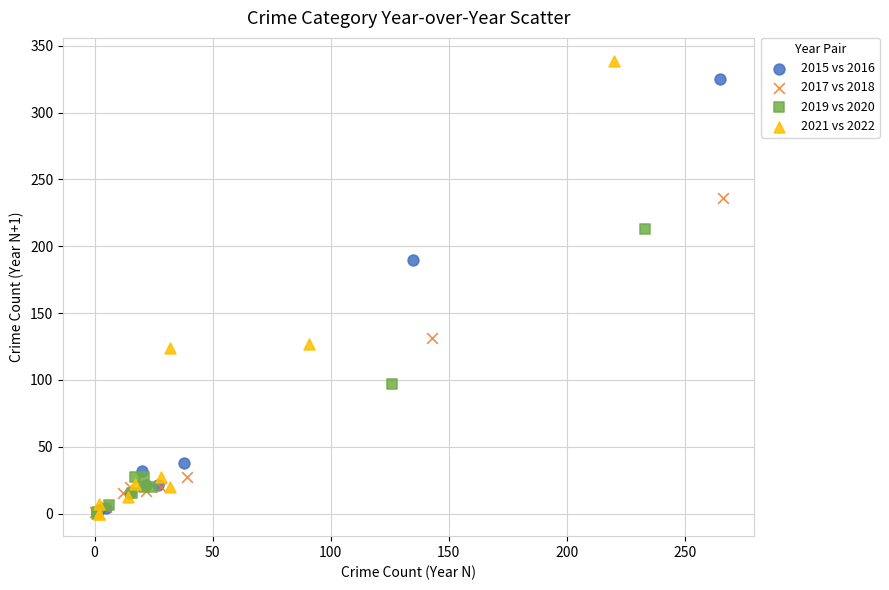

Which series has the widest spread of Y values?

2021 vs 2022